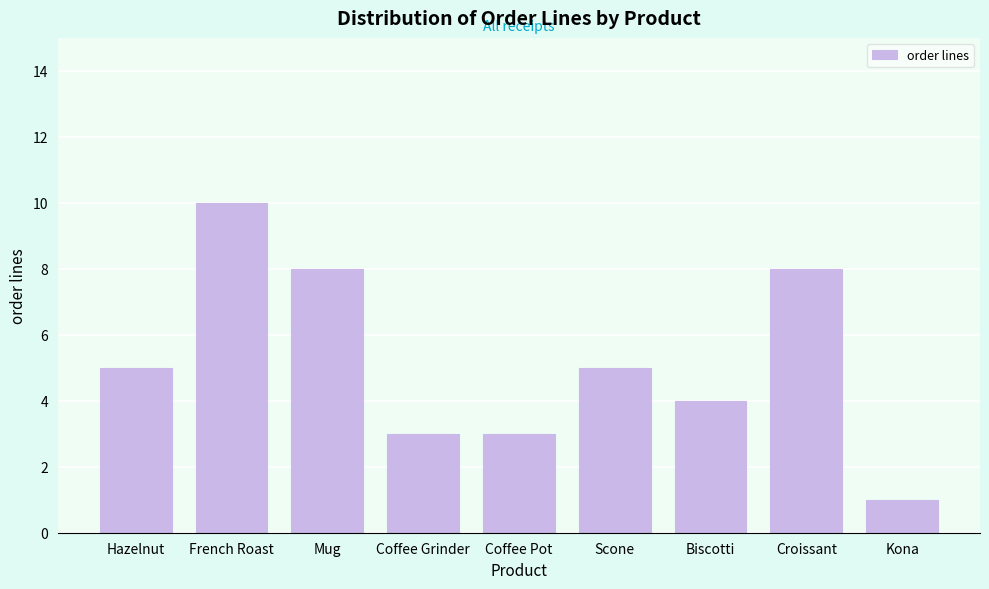

Reading left to right, list all the values displayed in this chart.

5	10	8	3	3	5	4	8	1